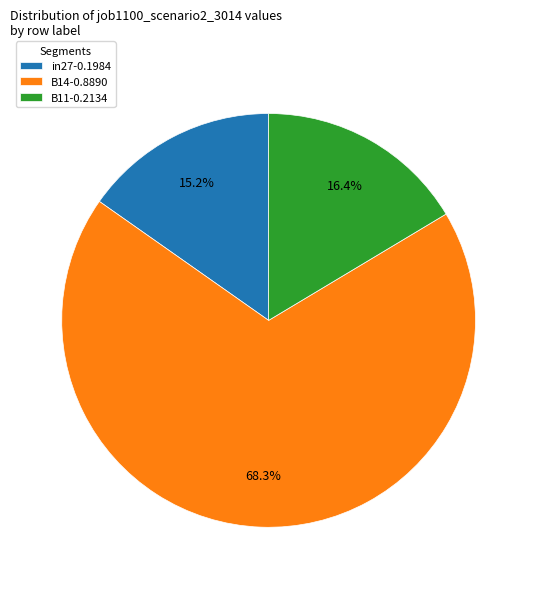

Rank the categories by value from highest to lowest.

B14, B11, in27